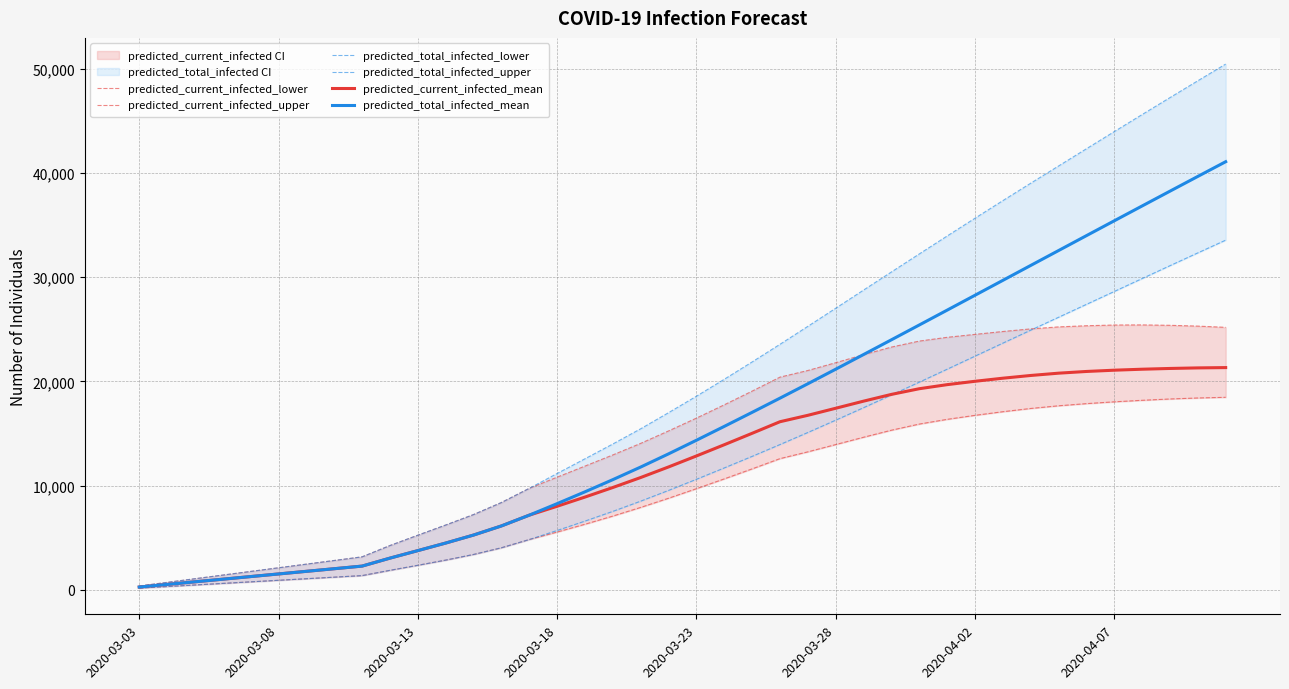

The value of predicted_current_infected_mean at 2020-04-02 is 20005. True or false?

True